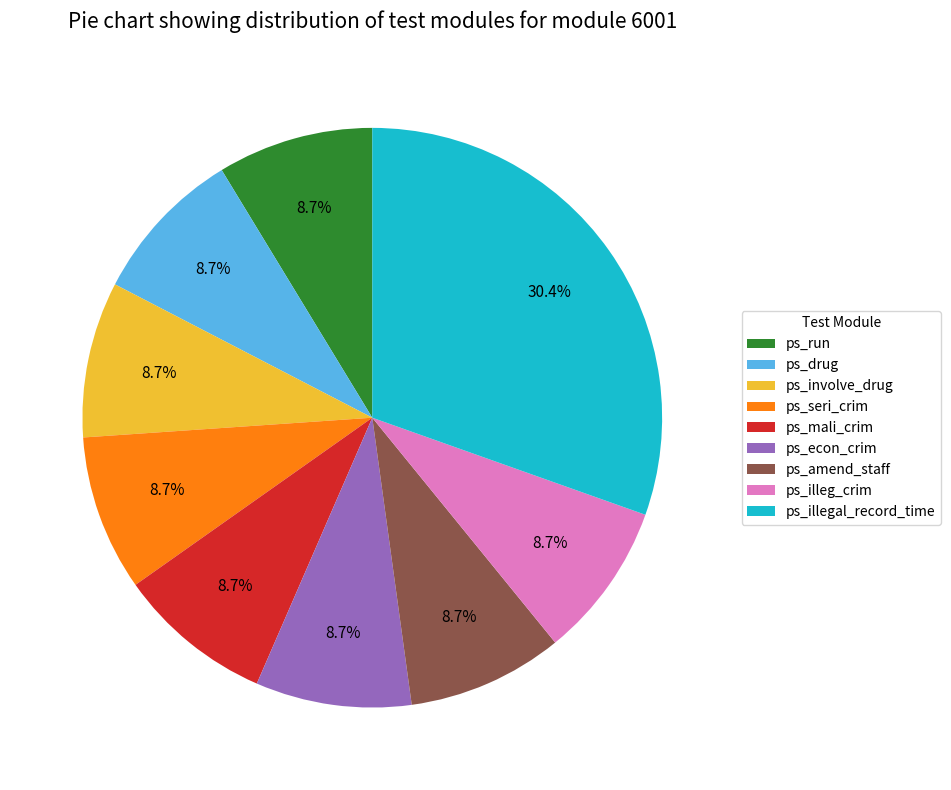

To the nearest percent, what is the combined percentage of ps_involve_drug and ps_econ_crim?

17%